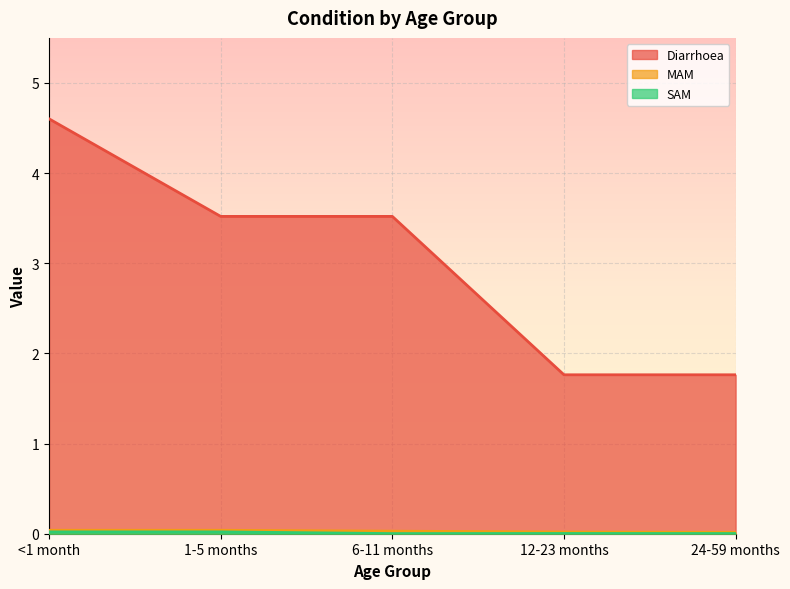

What is the value of the Diarrhoea point at the 3rd from the left?

3.5